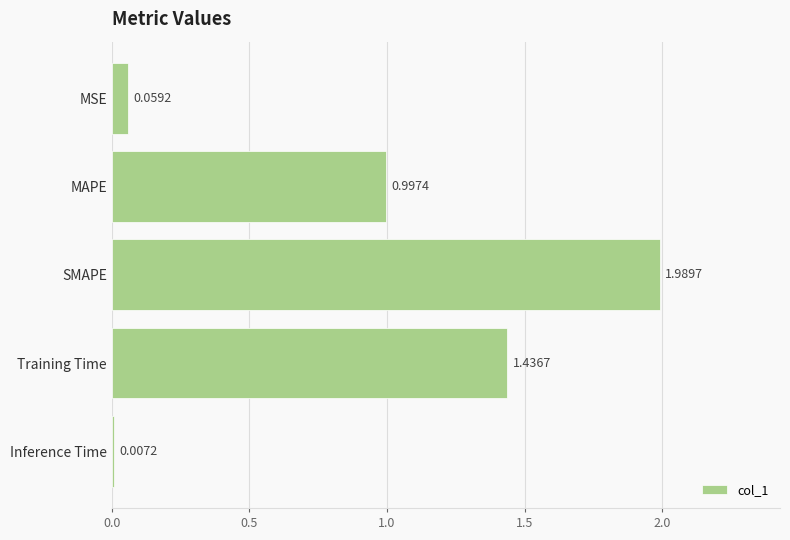

At which category does the chart reach its peak across all series?

SMAPE